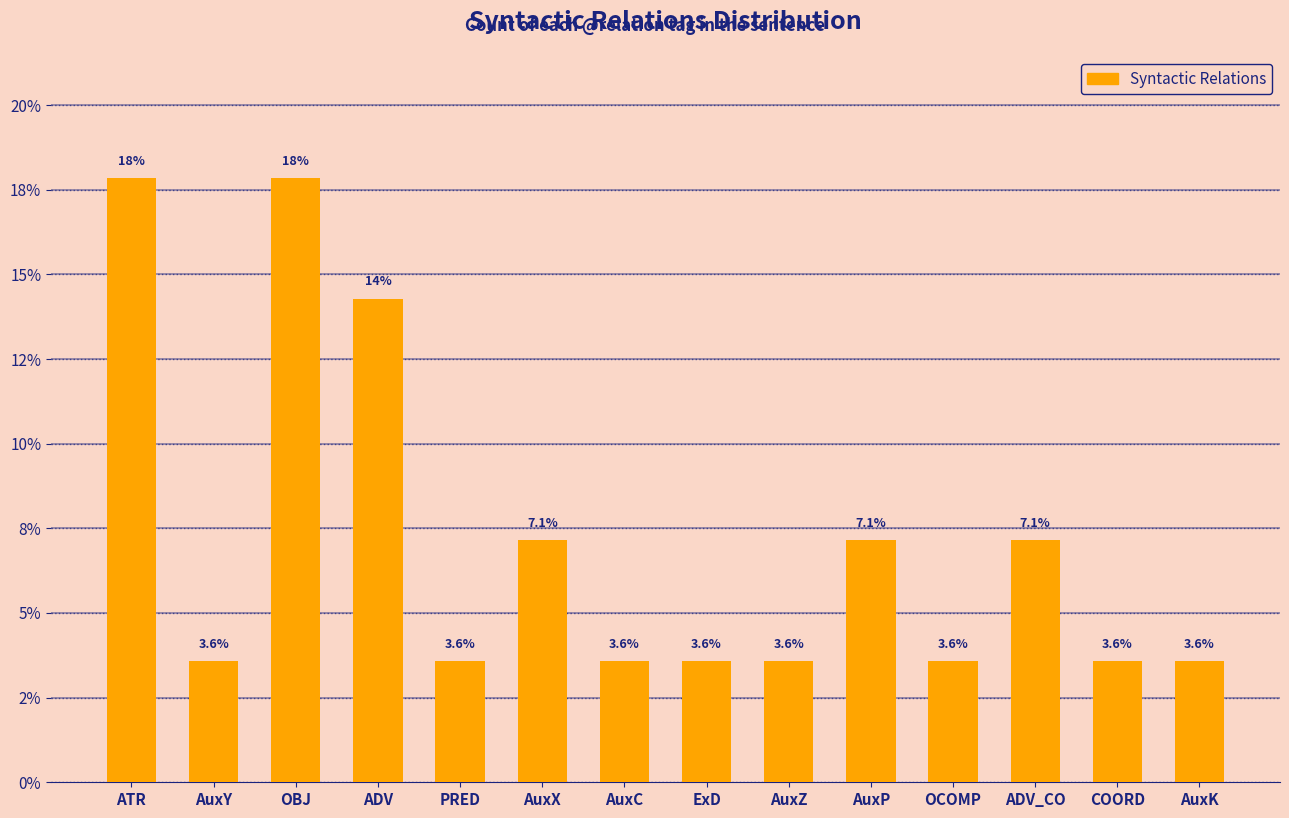

What is the label of the 6th bar from the right?

AuxZ